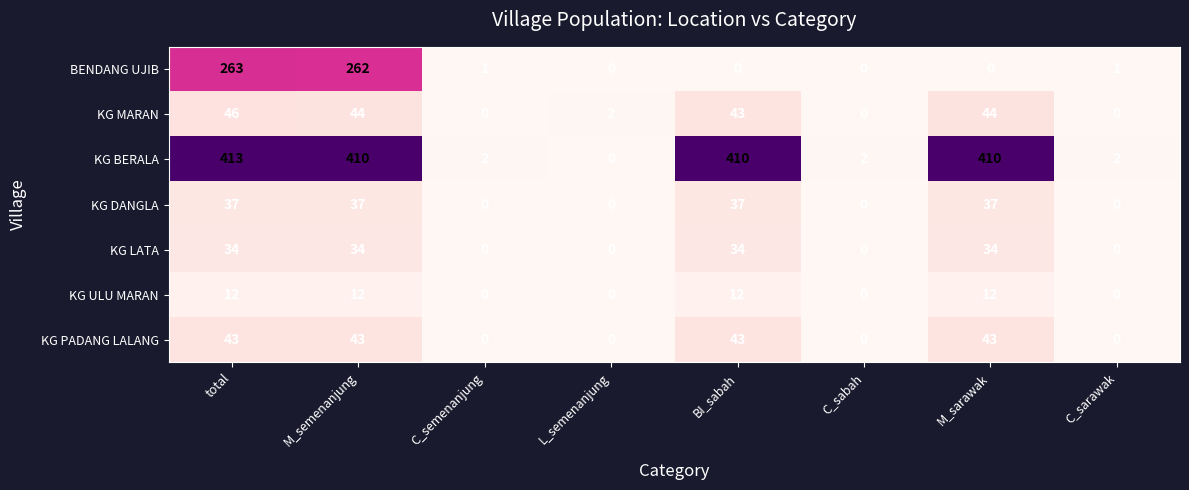

The KG MARAN series shows 22 at total. True or false?

False